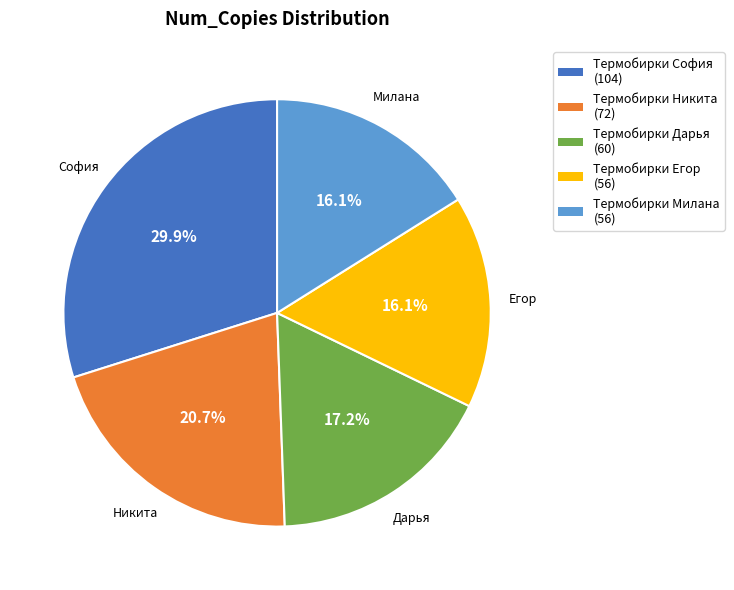

What percentage is the Термобирки Никита slice, to the nearest percent?

21%